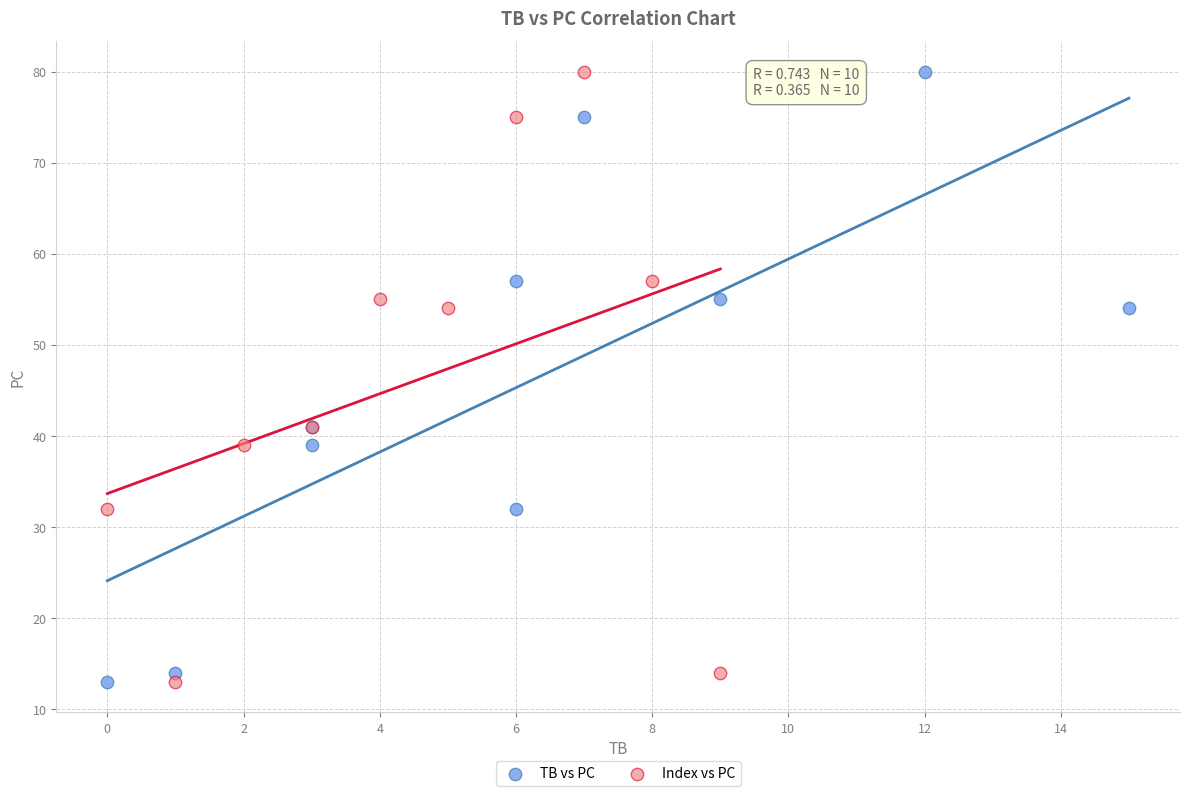

What are all the series names shown in the legend?

TB vs PC, Index vs PC